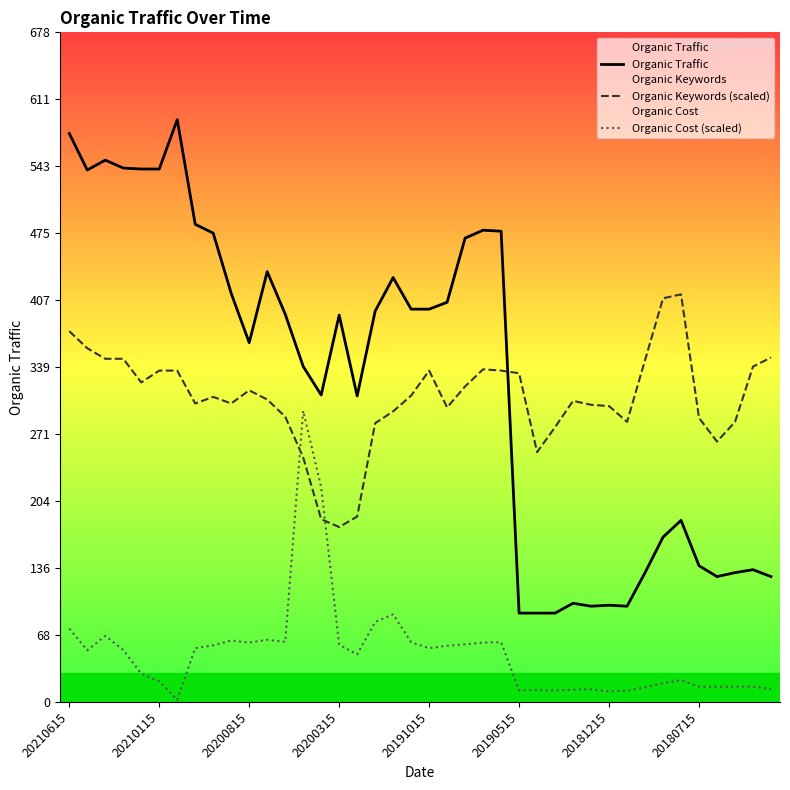

At how many categories does at least one series exceed 589?

1